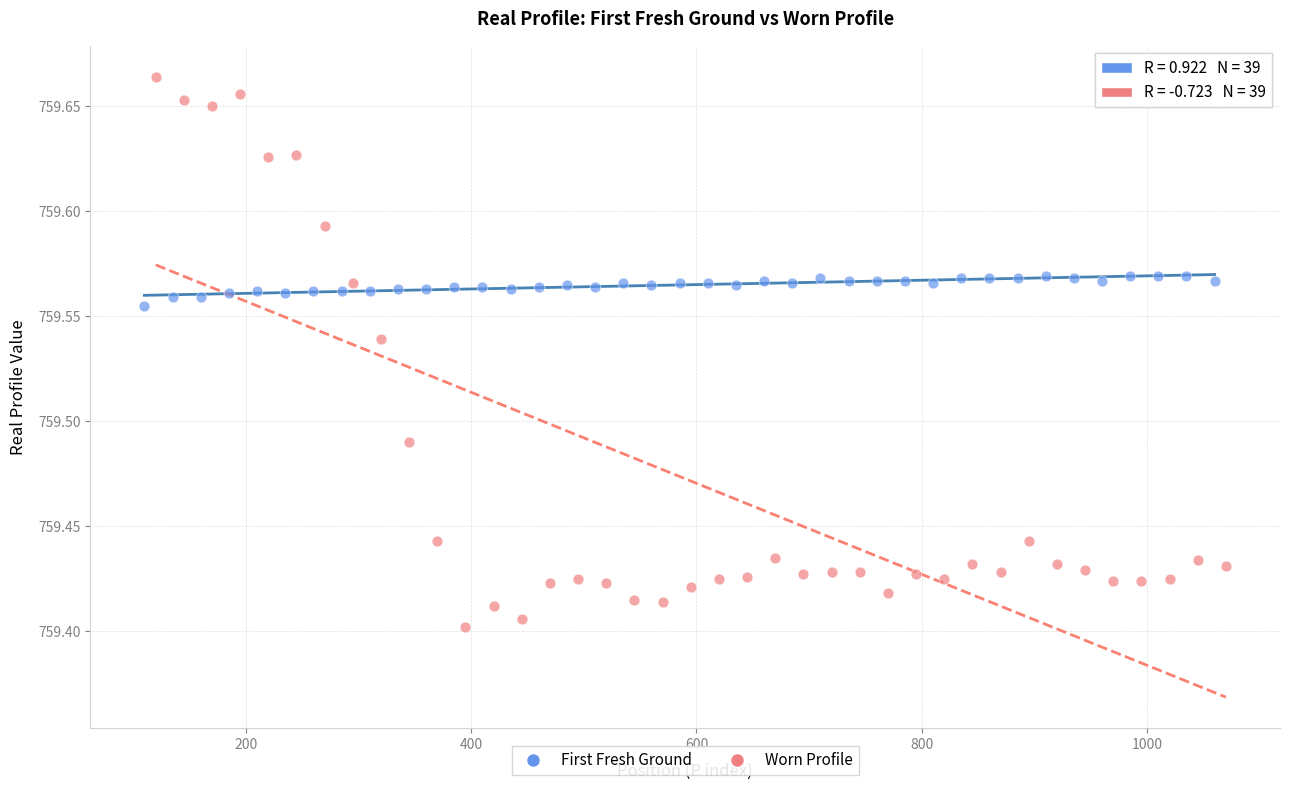

Which series has the largest Y range (max minus min)?

Worn Profile